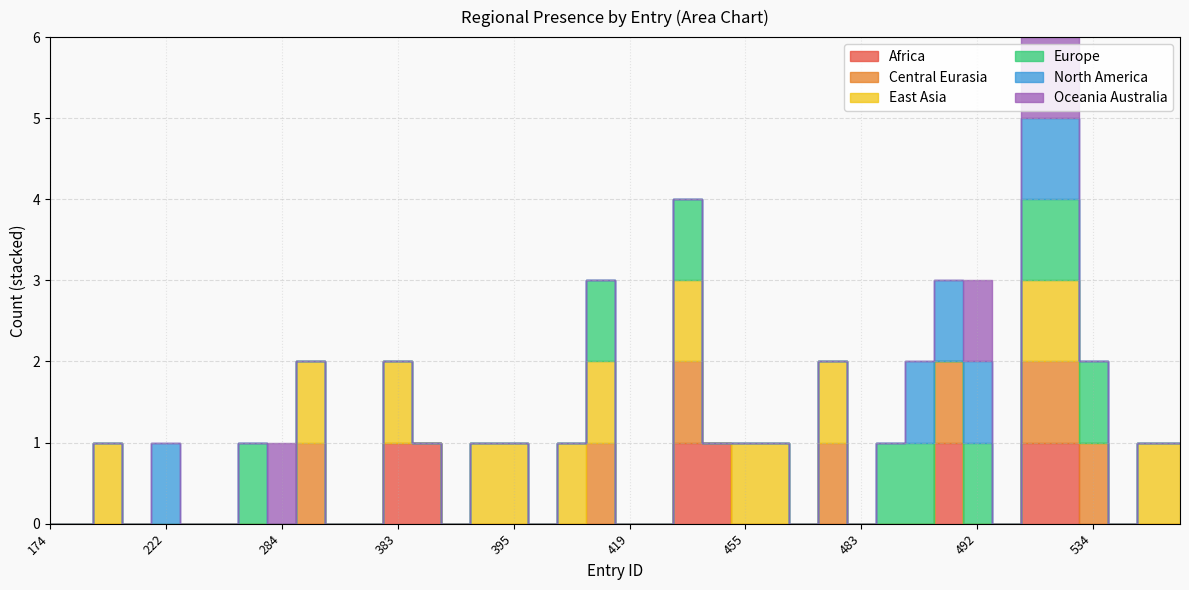

True or false: region_north_america and region_europe intersect in this chart.

False